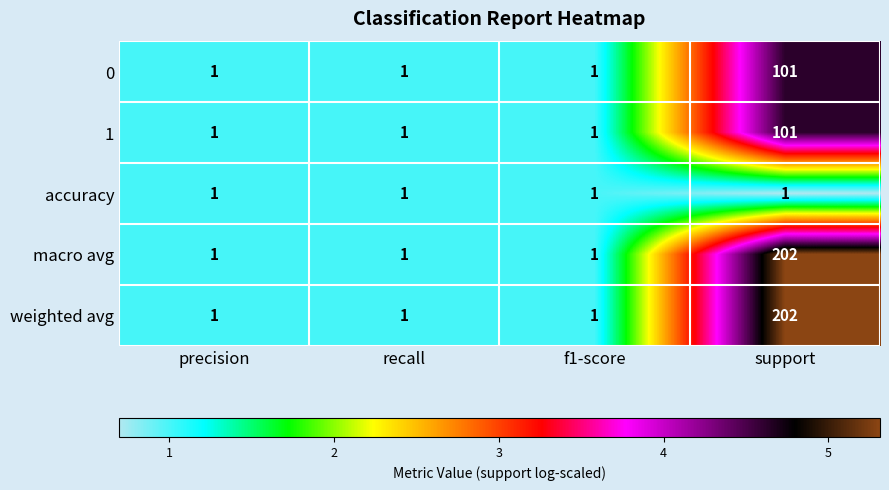

How many data points does each series have?

4